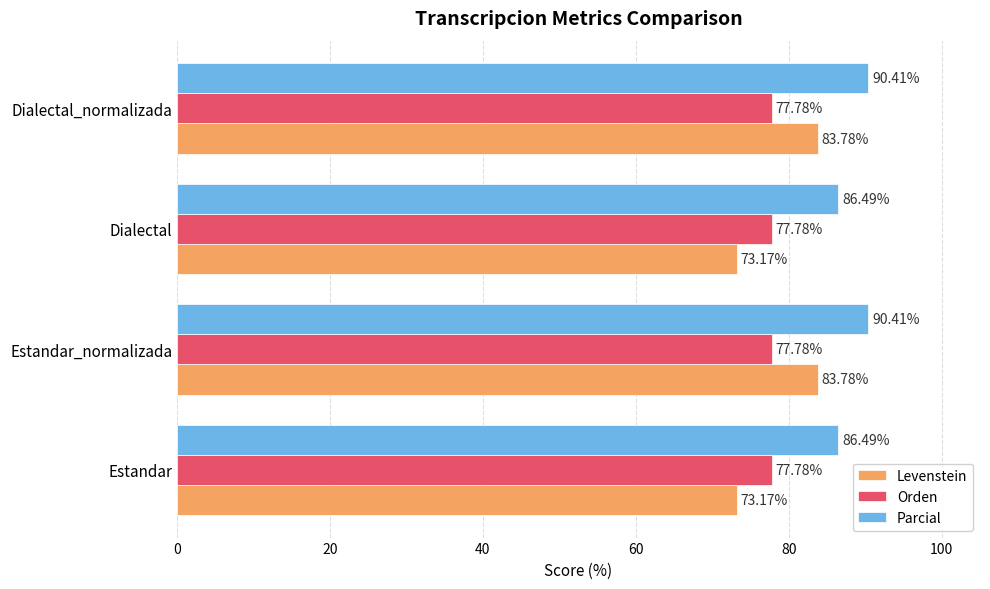

What is the difference between the maximum and minimum values in the Levenstein series?

10.6